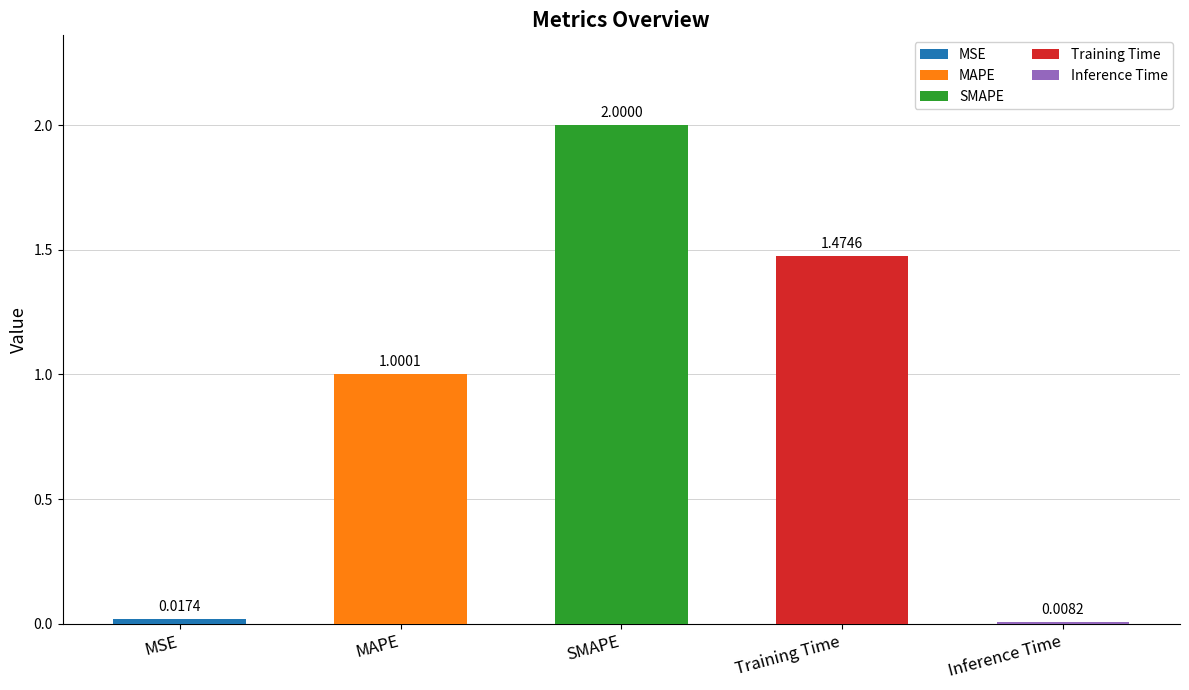

Which has a higher value, Training Time or SMAPE?

SMAPE